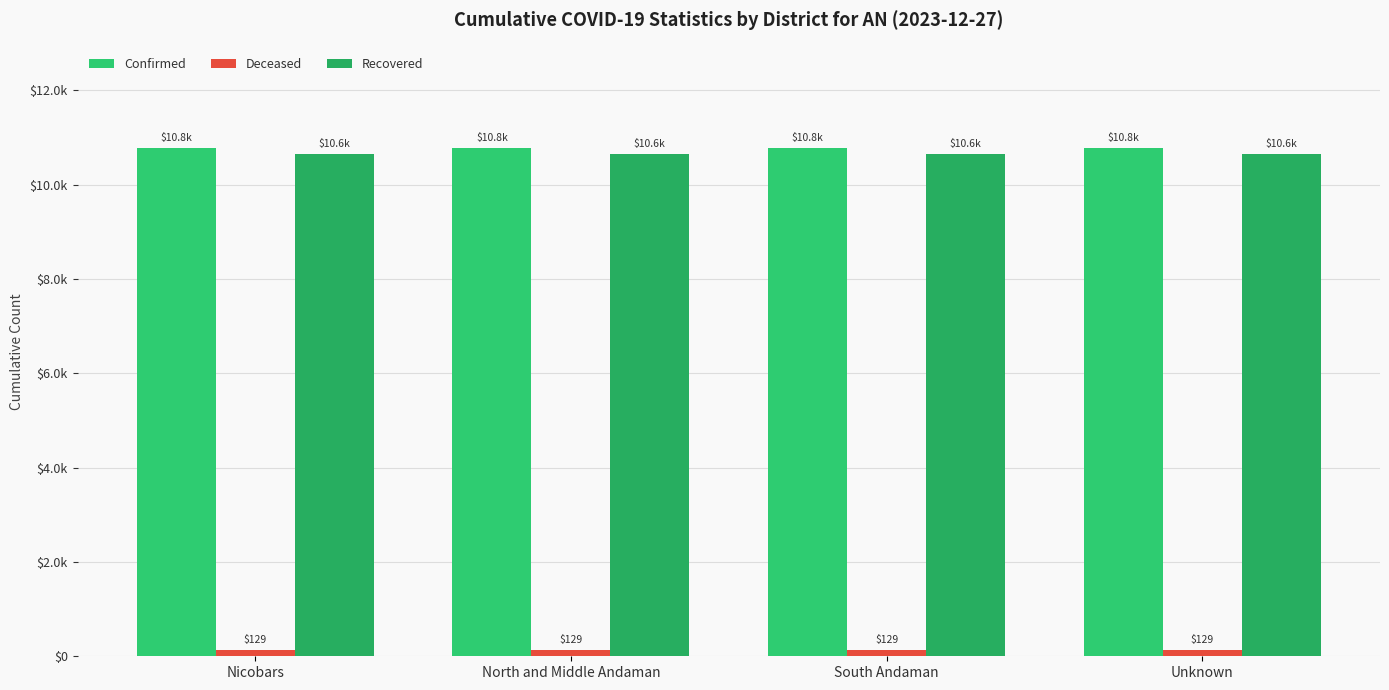

Are the bars grouped side by side (vs. stacked)?

Yes